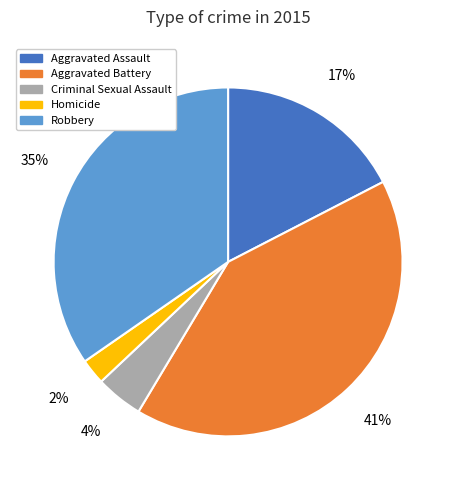

Is the sum of Aggravated Assault and Robbery greater than half?

Yes